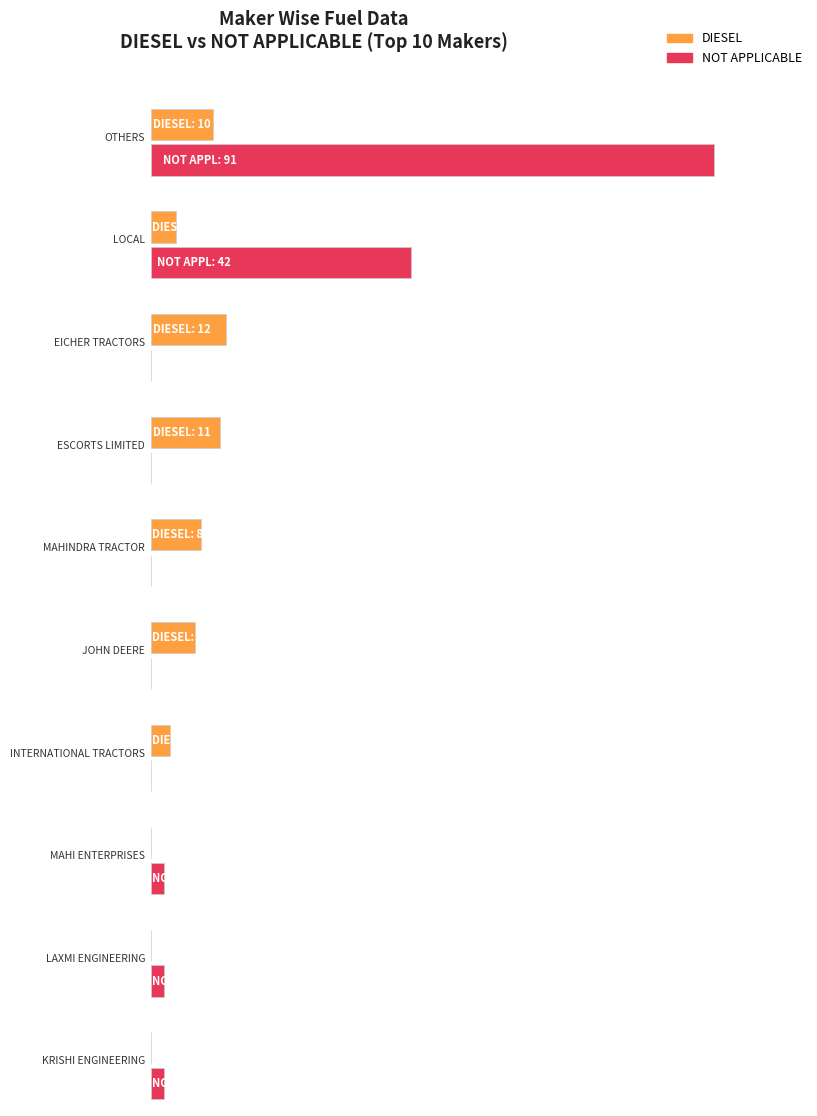

What position from the right is OTHERS?

1